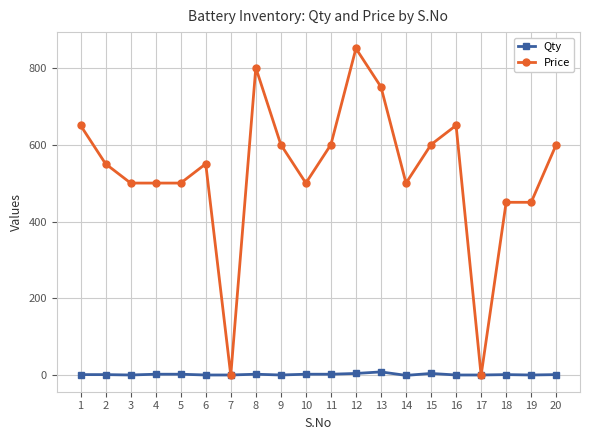

Rank the series by their average value, from highest to lowest.

Price, Qty